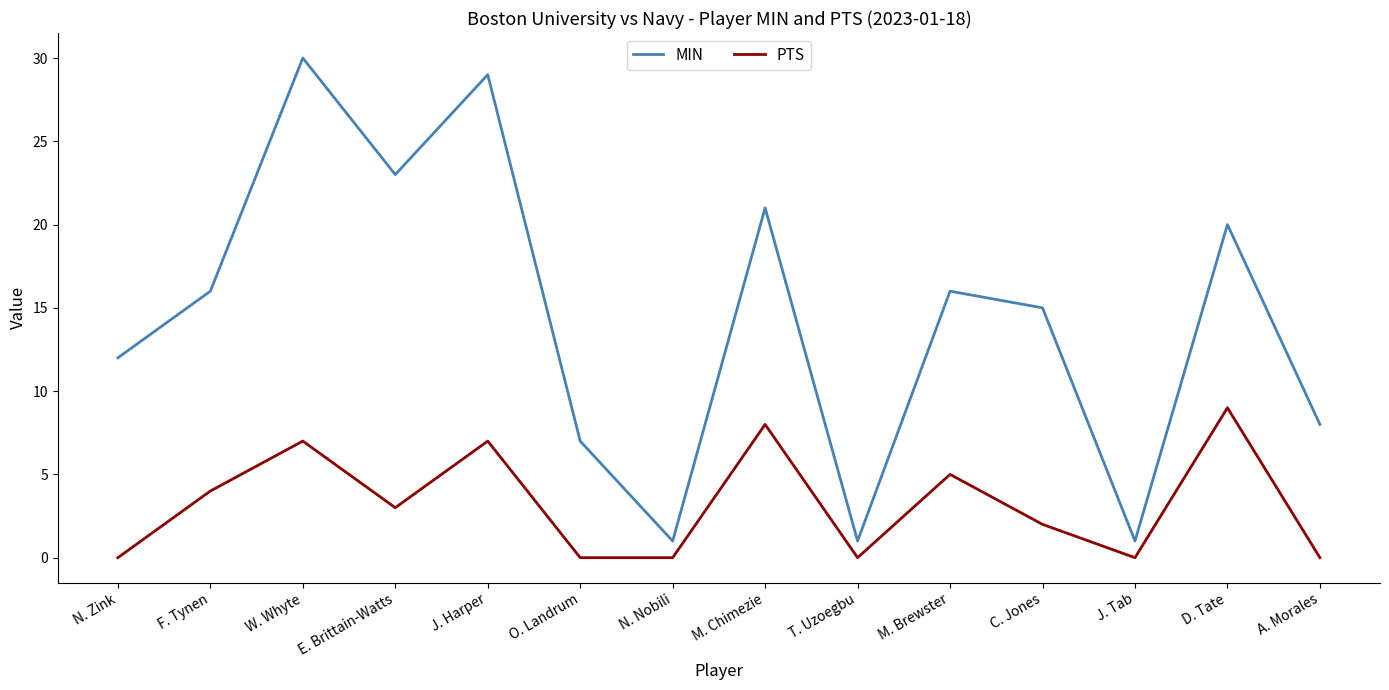

True or false: MIN and PTS cross at least once.

False